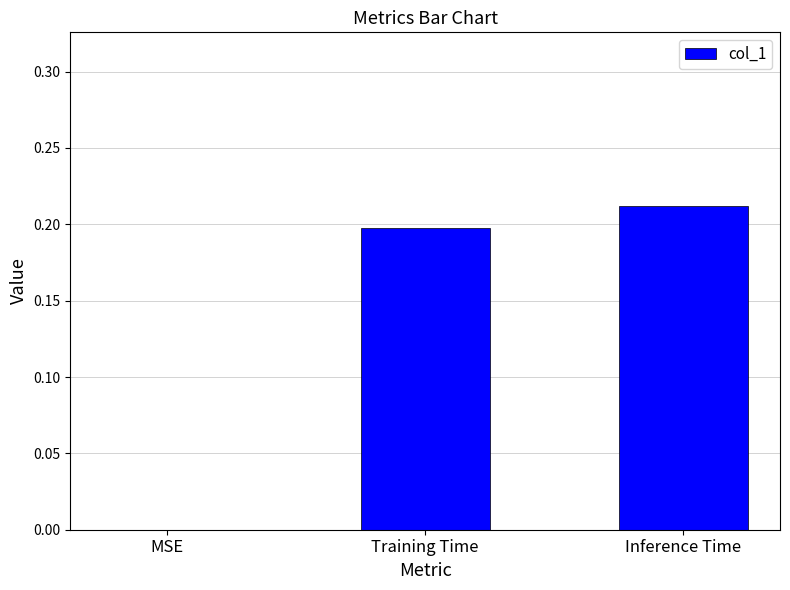

What is the average value?

0.1